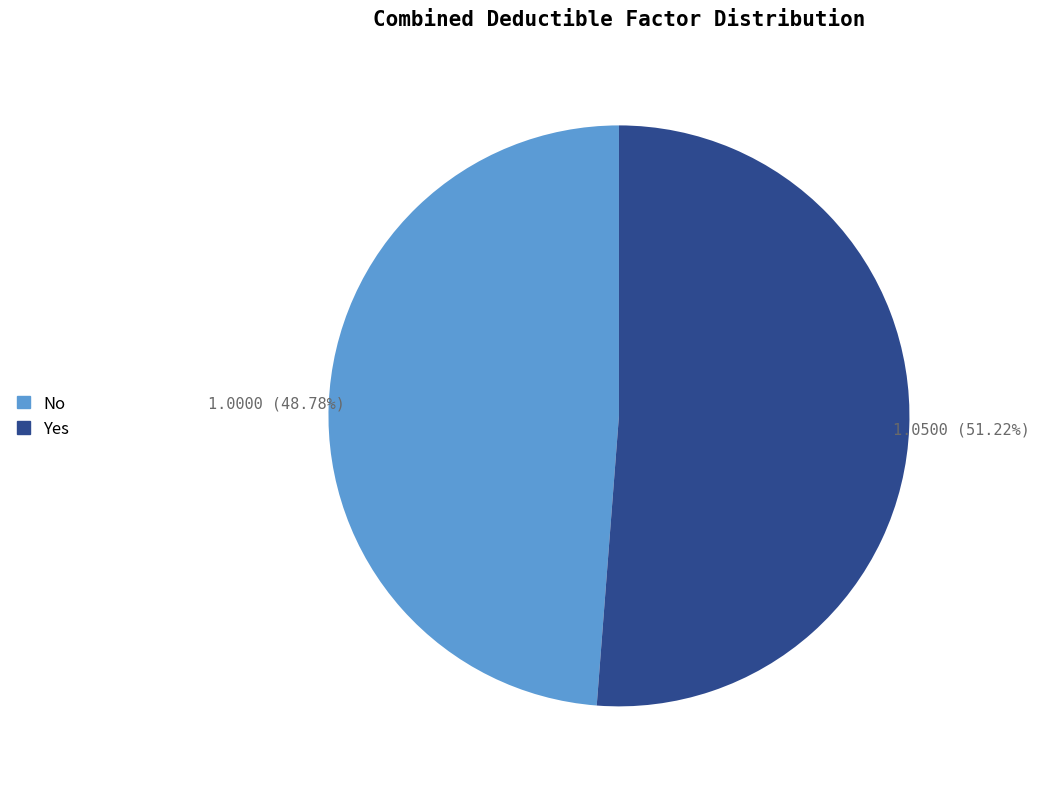

What is the ratio of the value at No to the value at Yes?

1.0